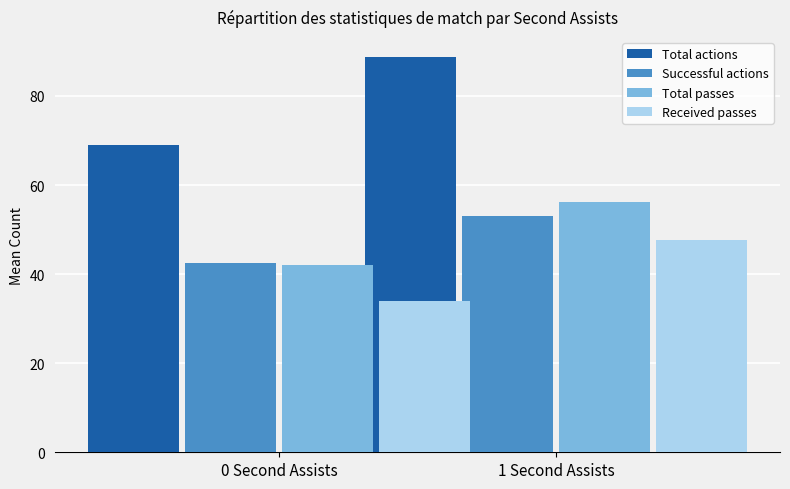

Is it true that Total passes equals 27.5 at 1 Second Assists?

False